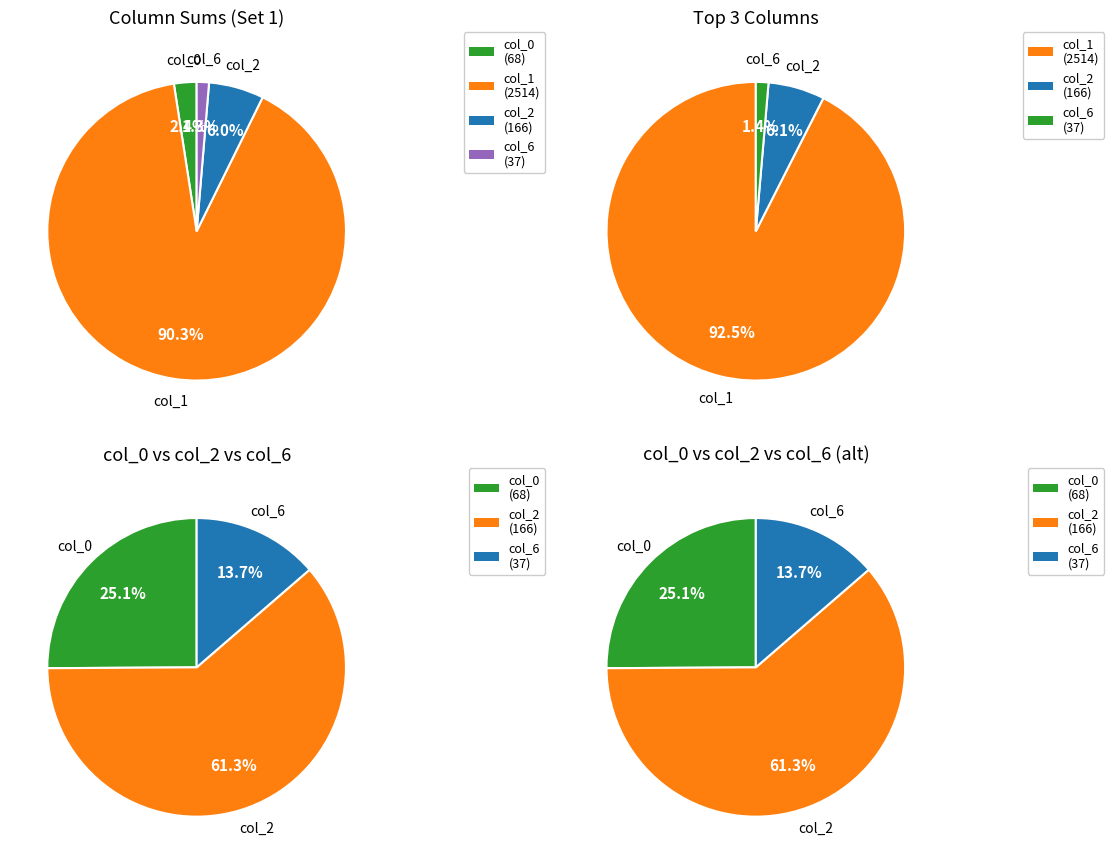

What percentage is the 1 slice, to the nearest percent?

1%